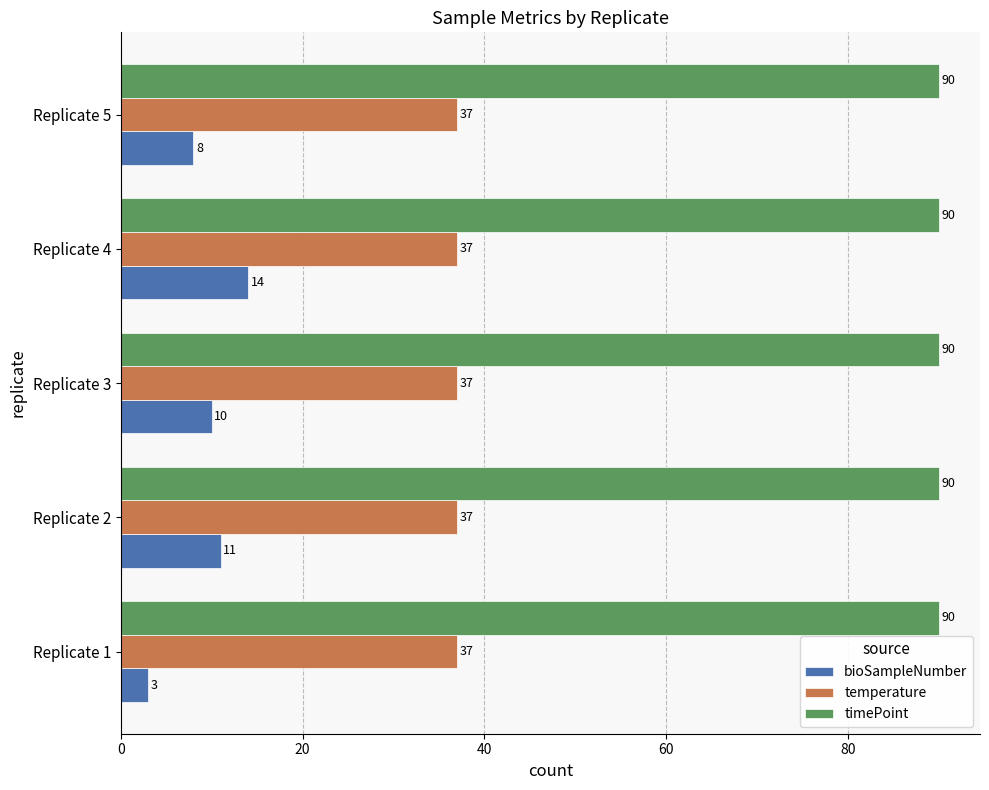

Rank the series by their maximum value, from highest to lowest.

timePoint, temperature, bioSampleNumber